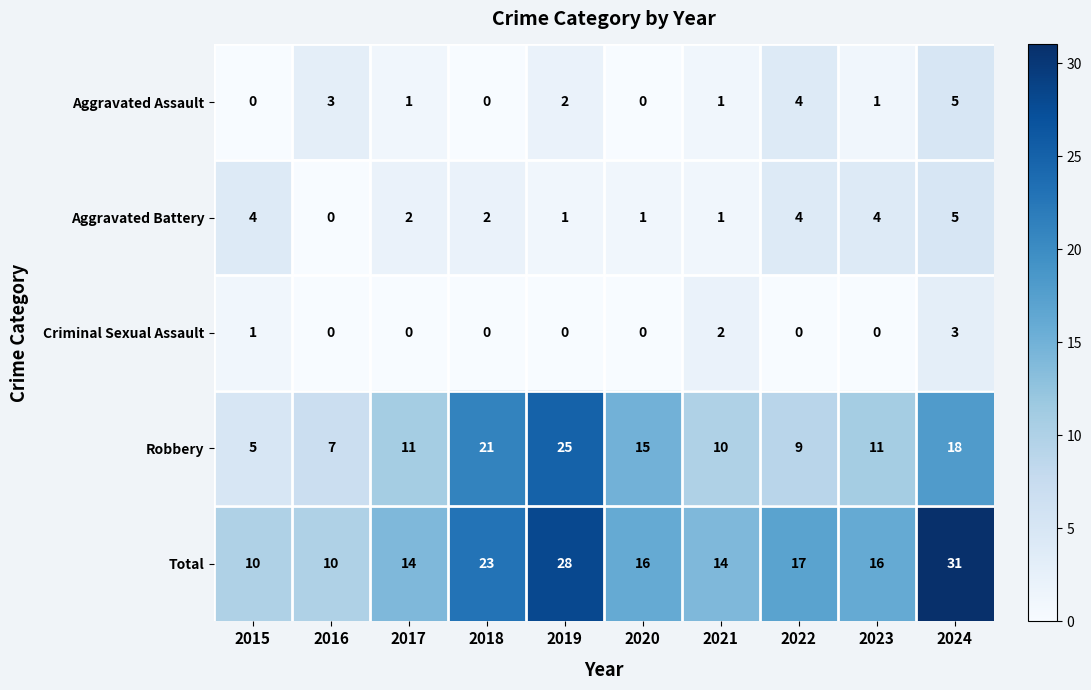

At 2017, list the series in order from largest to smallest.

Total, Robbery, Aggravated Battery, Aggravated Assault, Criminal Sexual Assault